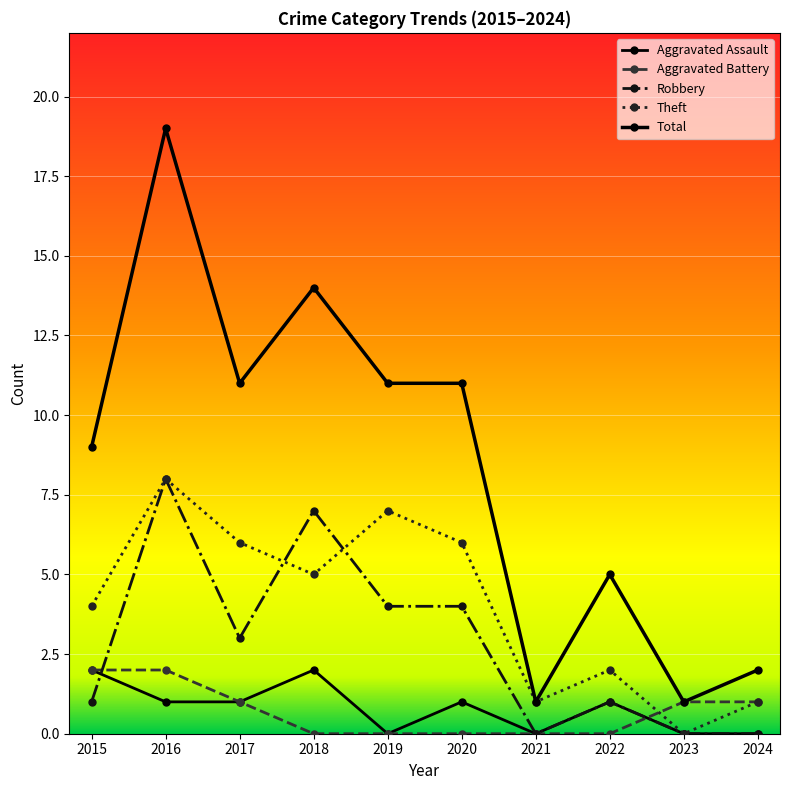

At 2018, list the series in order from largest to smallest.

Total, Robbery, Theft, Aggravated Assault, Aggravated Battery